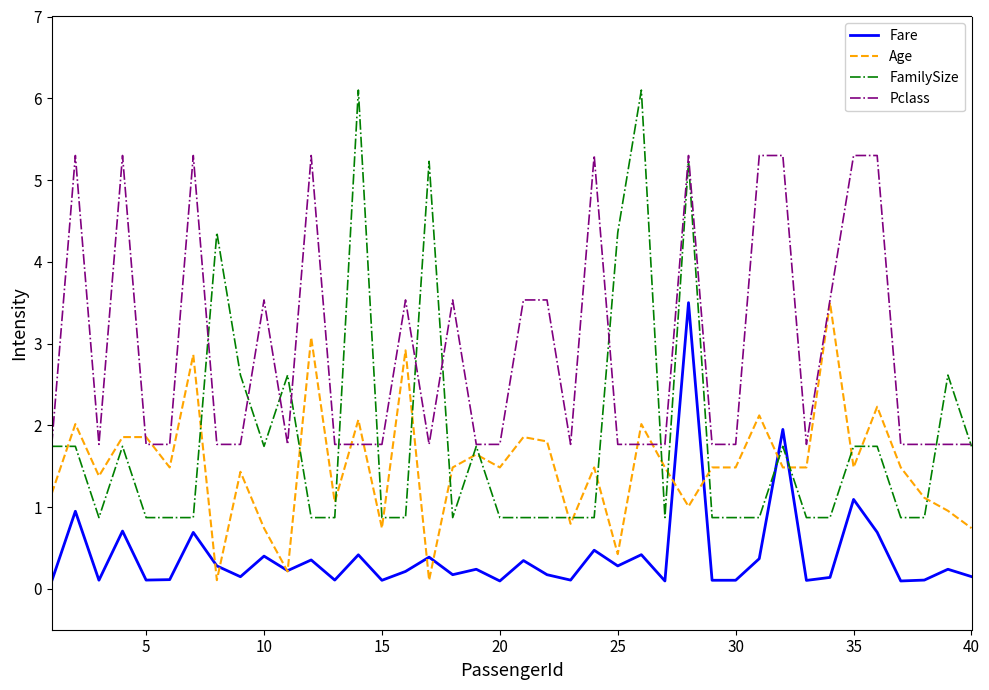

What is the highest value of the FamilySize series?

6.1